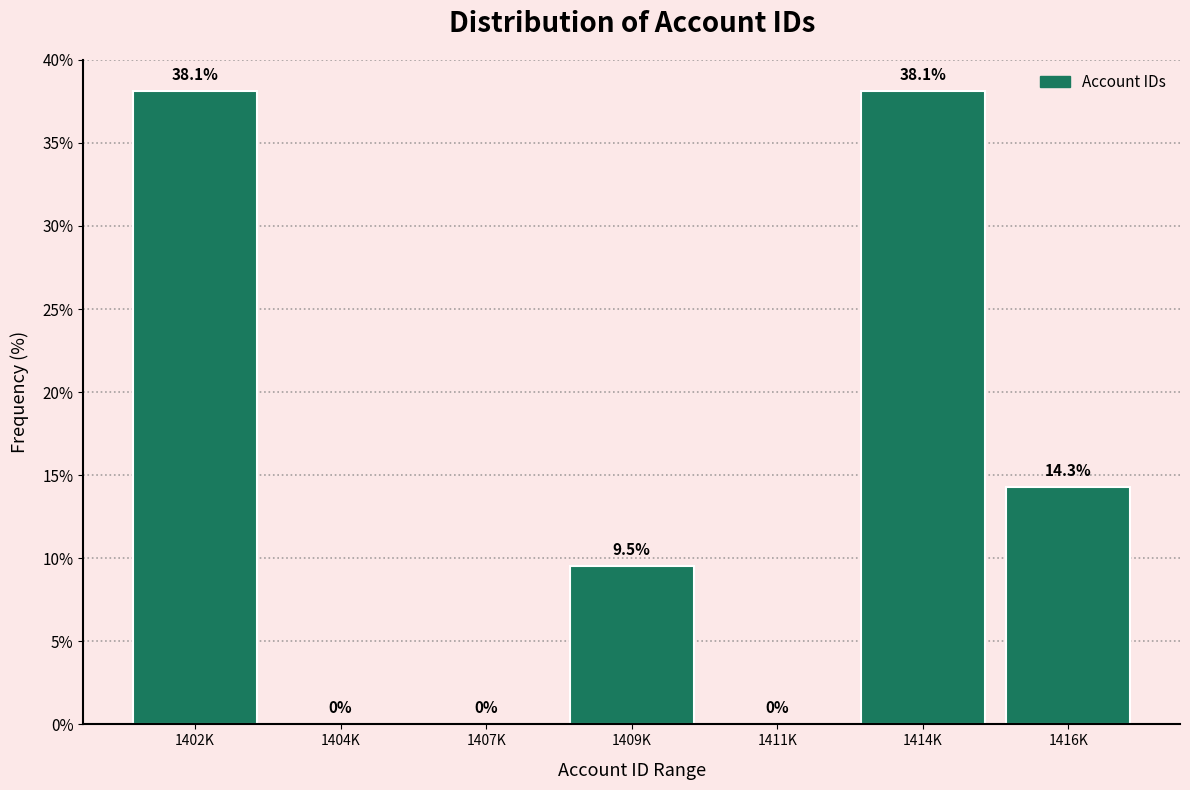

Reading left to right, list all the values displayed in this chart.

1402K=38.1	1404K=0.0	1407K=0.0	1409K=9.5	1411K=0.0	1414K=38.1	1416K=14.3